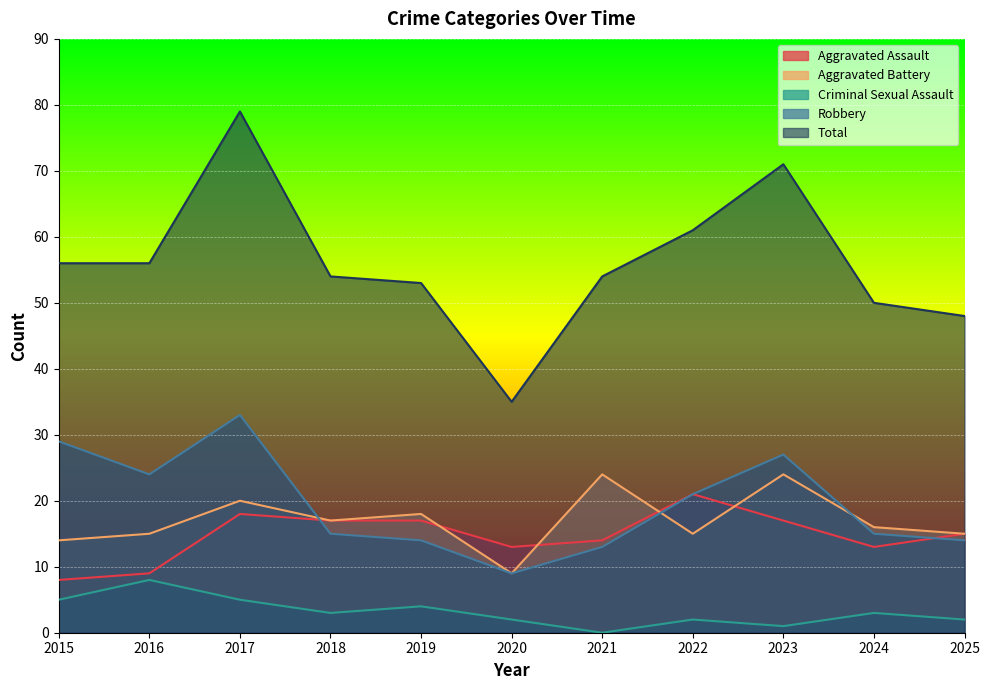

At 2022, list the series in order from largest to smallest.

Total, Aggravated Assault, Robbery, Aggravated Battery, Criminal Sexual Assault